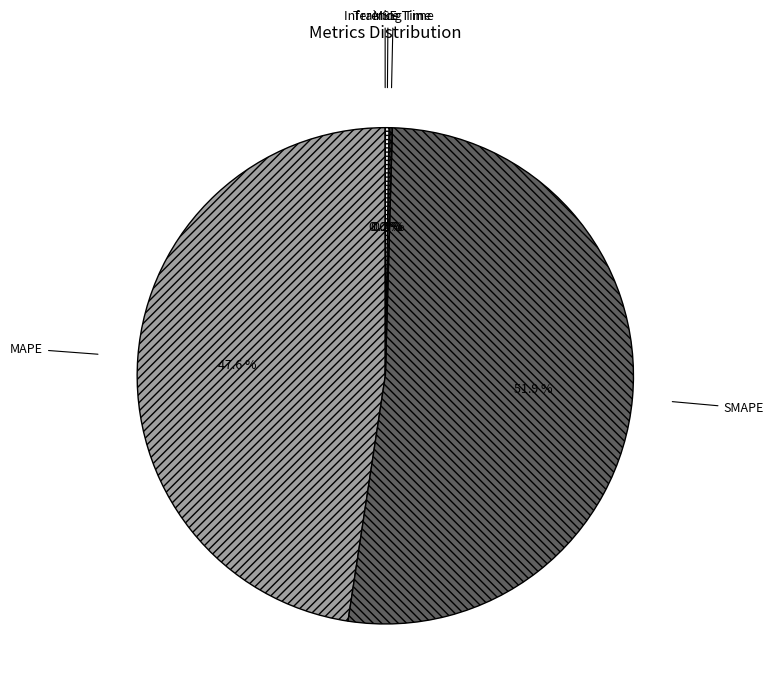

Approximately how many times larger is the value at SMAPE compared to MAPE?

1.1